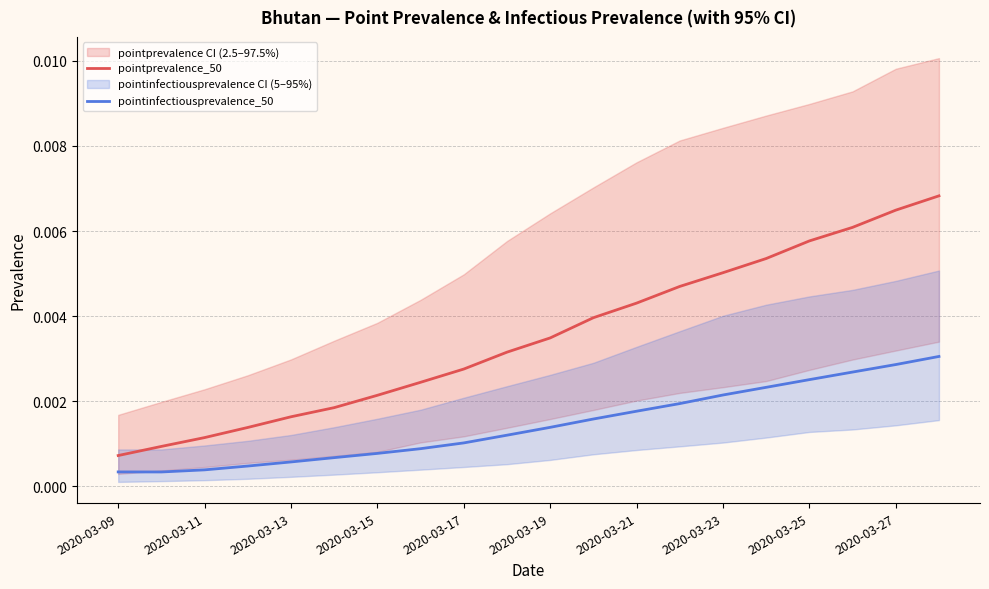

True or false: pointinfectiousprevalence_50 and pointprevalence_50 intersect in this chart.

False